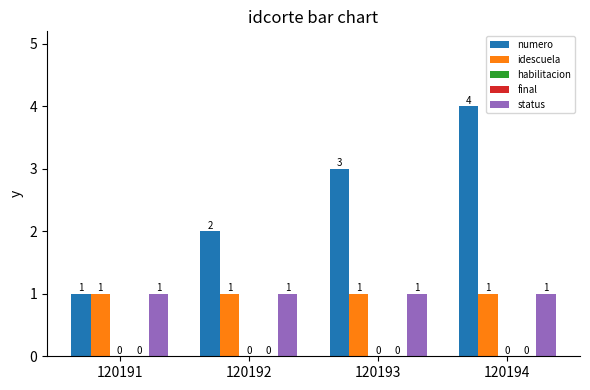

List the series in order of their peak value, highest first.

numero, idescuela, status, habilitacion, final